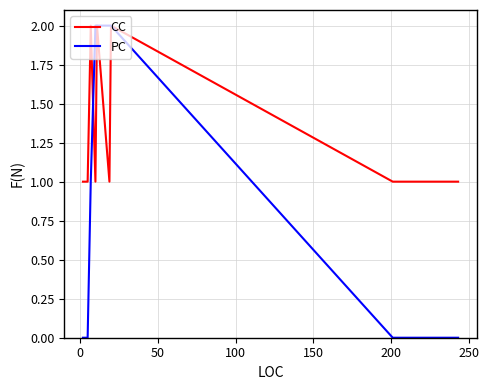

What is the value of the CC point at the 1st from the left?

1